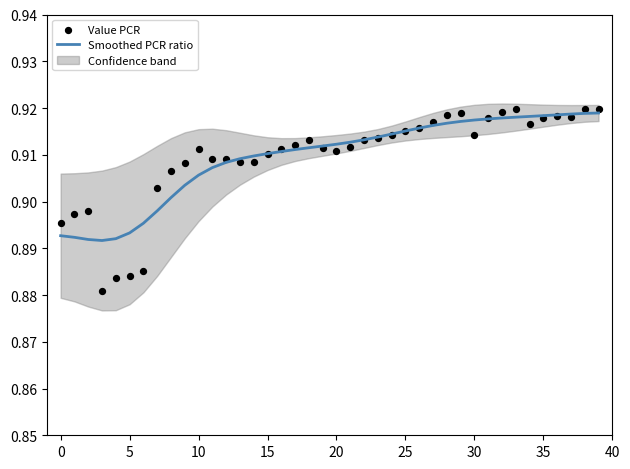

At how many categories does at least one series exceed 0?

40